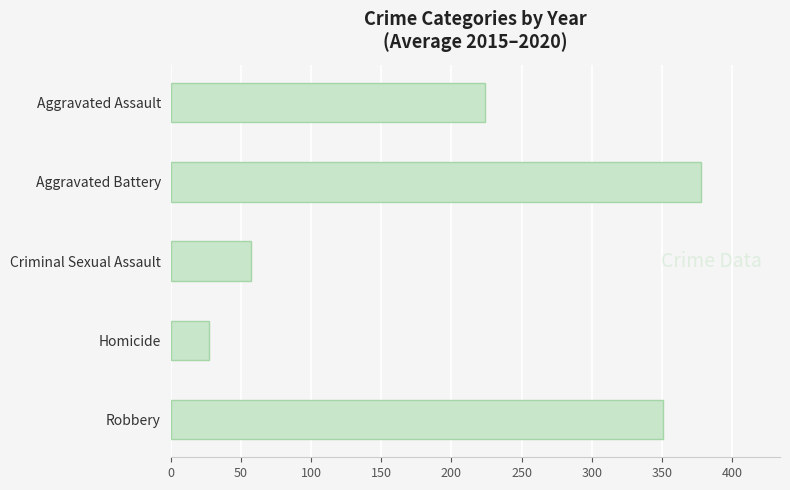

How many bars are there in total?

5